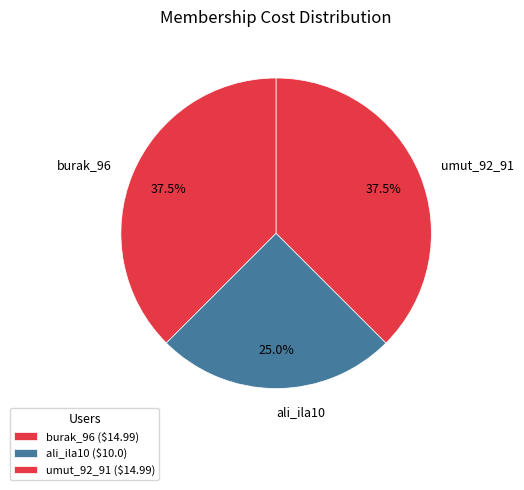

Approximately how many times larger is the value at umut_92_91 compared to burak_96?

1.0